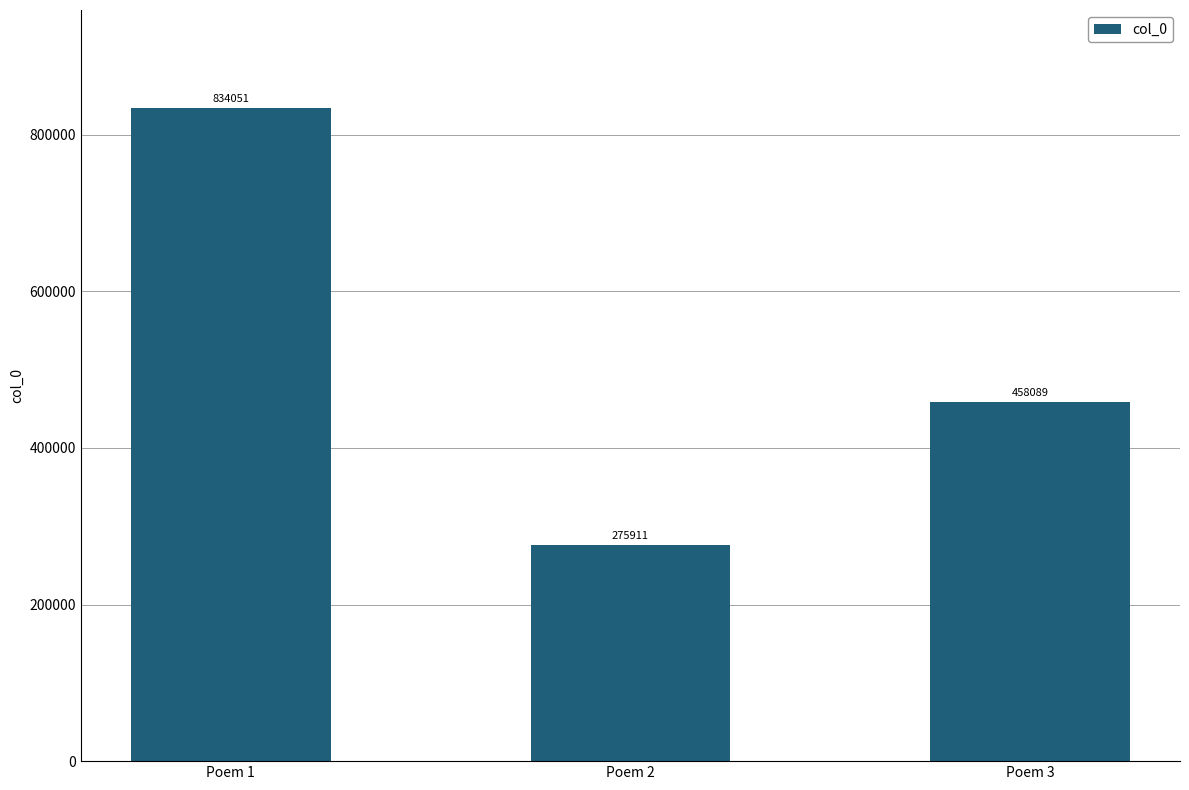

Are the bars grouped side by side (vs. stacked)?

No